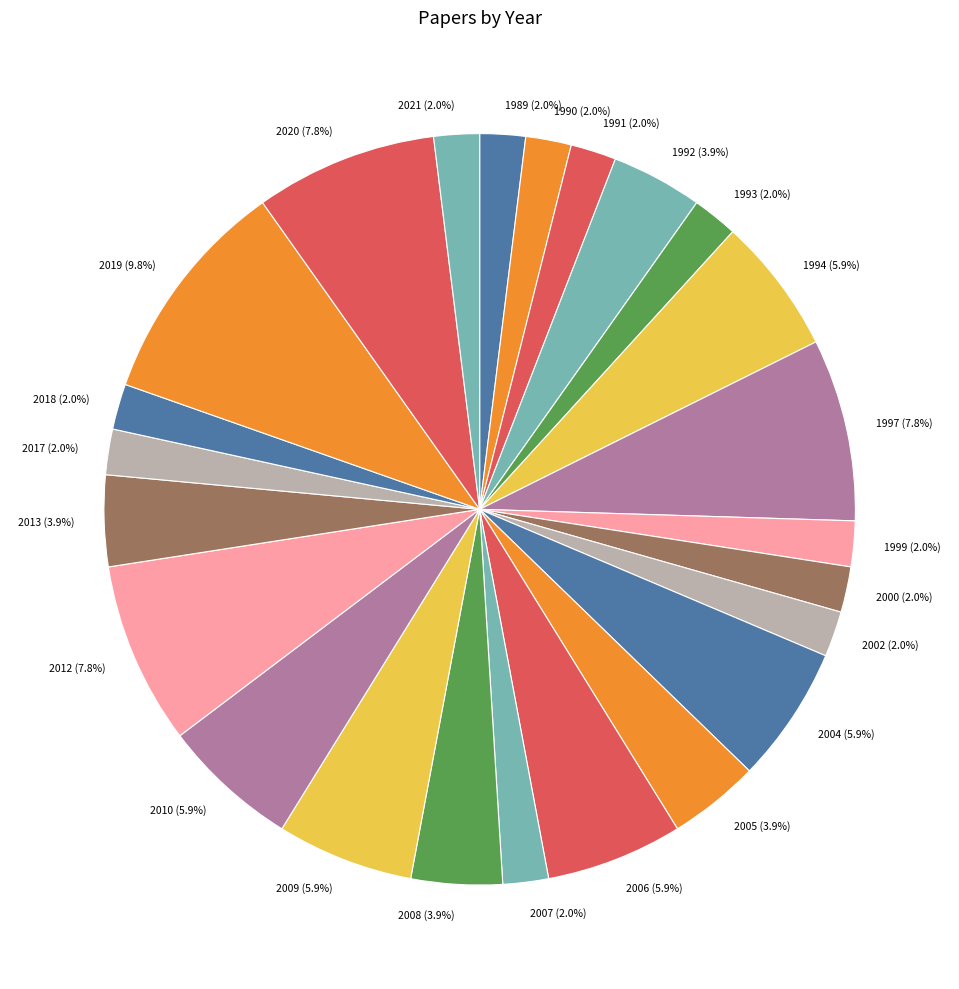

What is the ratio of the value at 2010 (5.9%) to the value at 1992 (3.9%)?

1.5